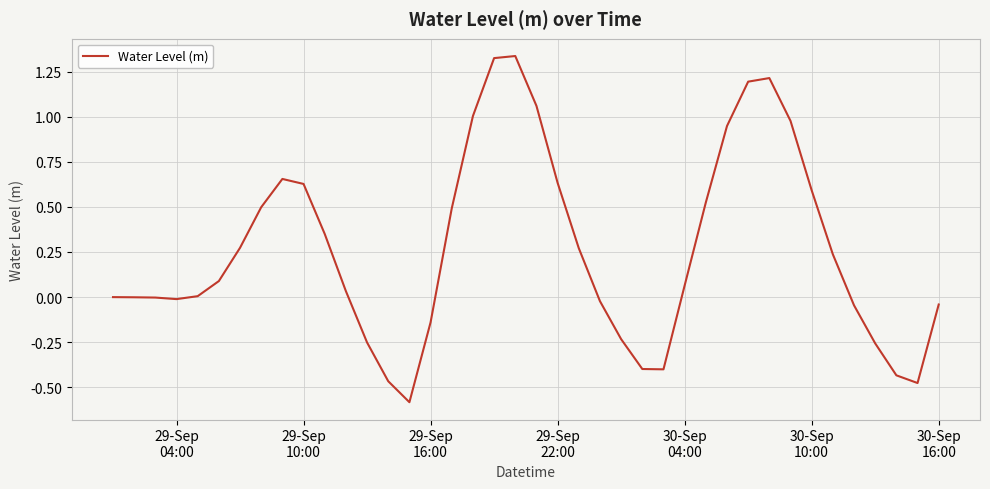

What is the difference between the maximum and minimum values?

1.9